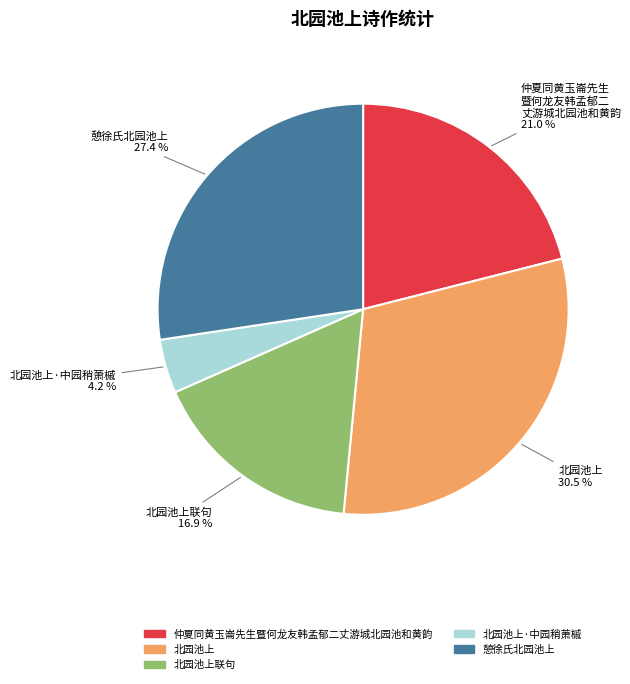

Does any single category account for the majority?

No